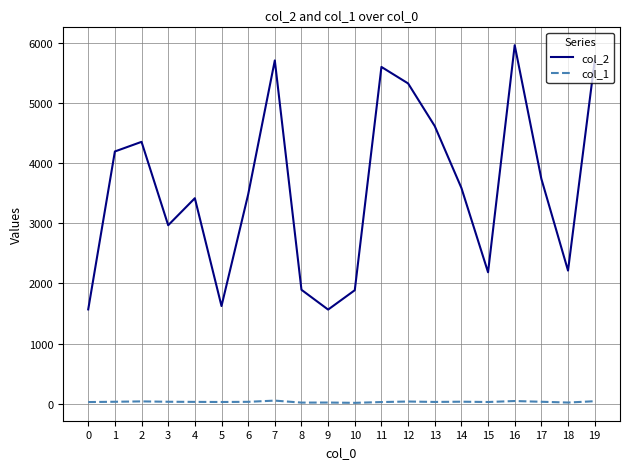

What is the maximum value shown in the chart?

5959